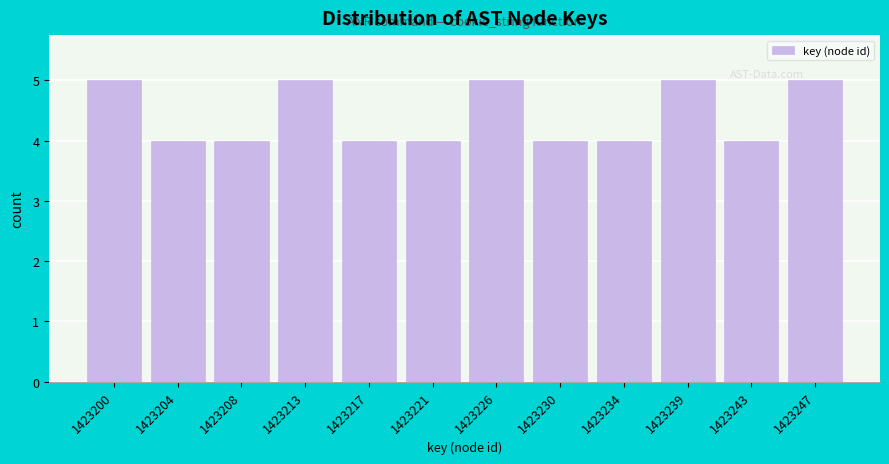

Reading right to left, extract all data points from this chart.

5	4	5	4	4	5	4	4	5	4	4	5